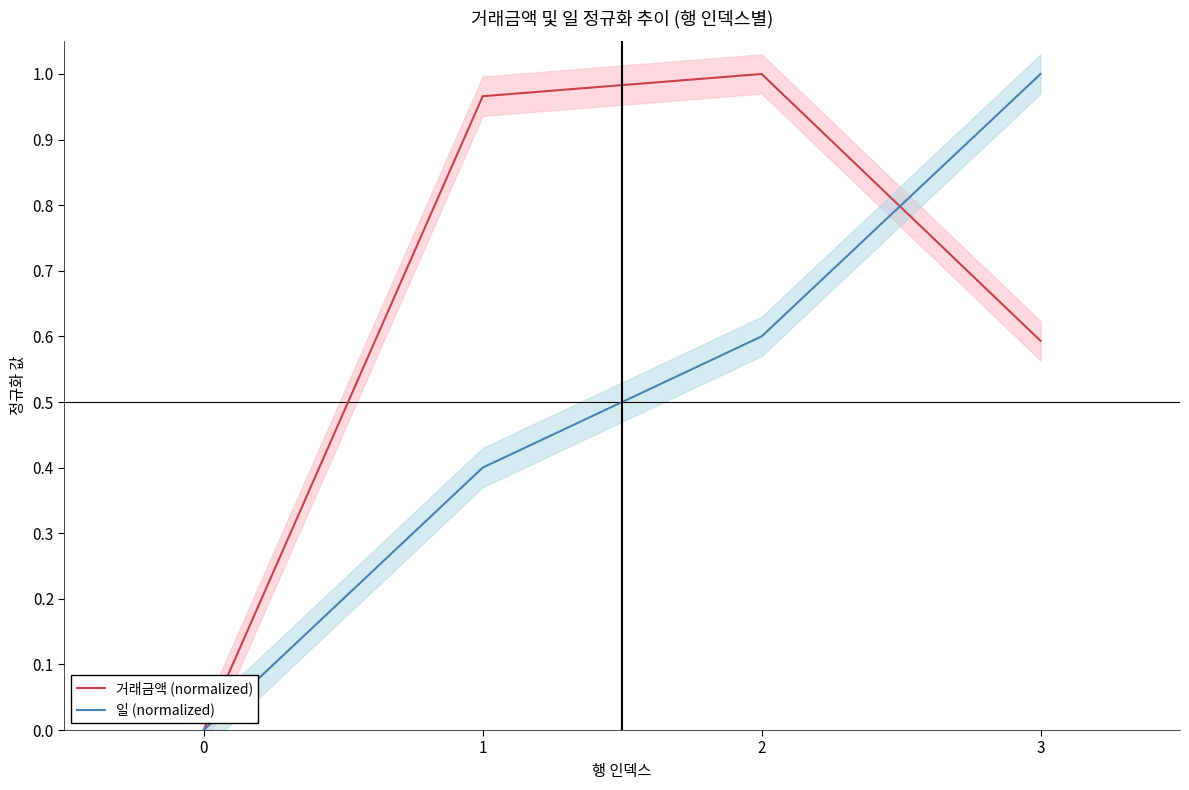

How many intersections are there between 일 (normalized) and 거래금액 (normalized)?

1